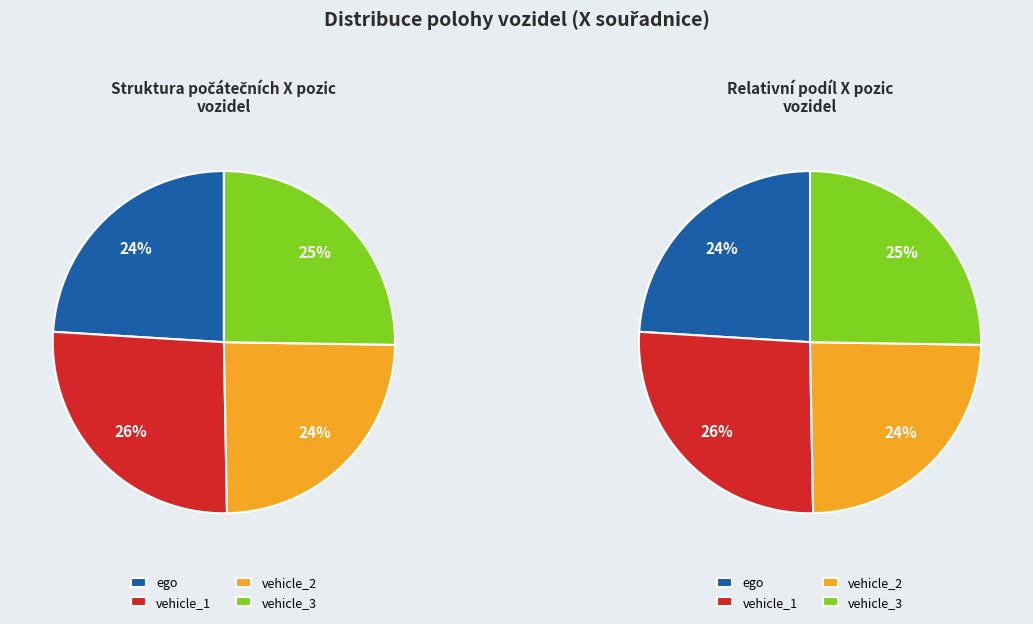

Is the sum of vehicle_3 and vehicle_1 greater than half?

Yes